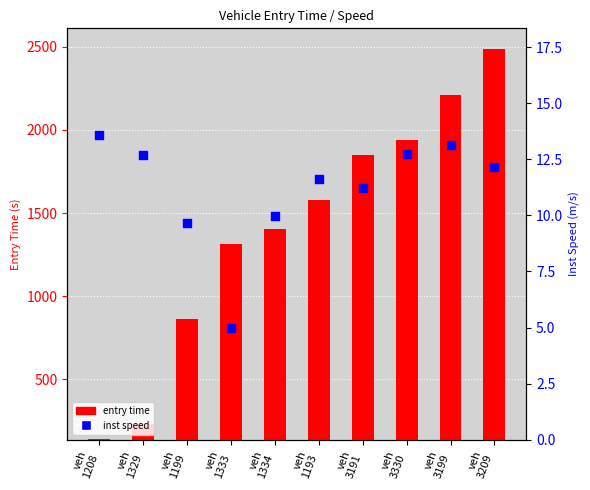

Which series contains the highest Y value?

entry time